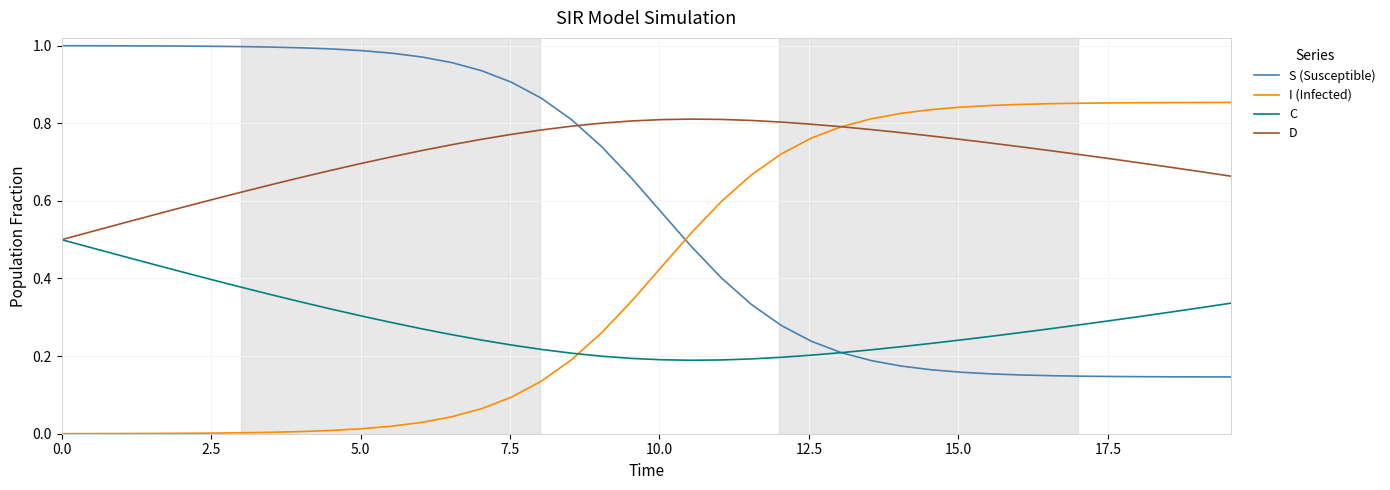

What are all the series names shown in the legend?

S (Susceptible), I (Infected), C, D